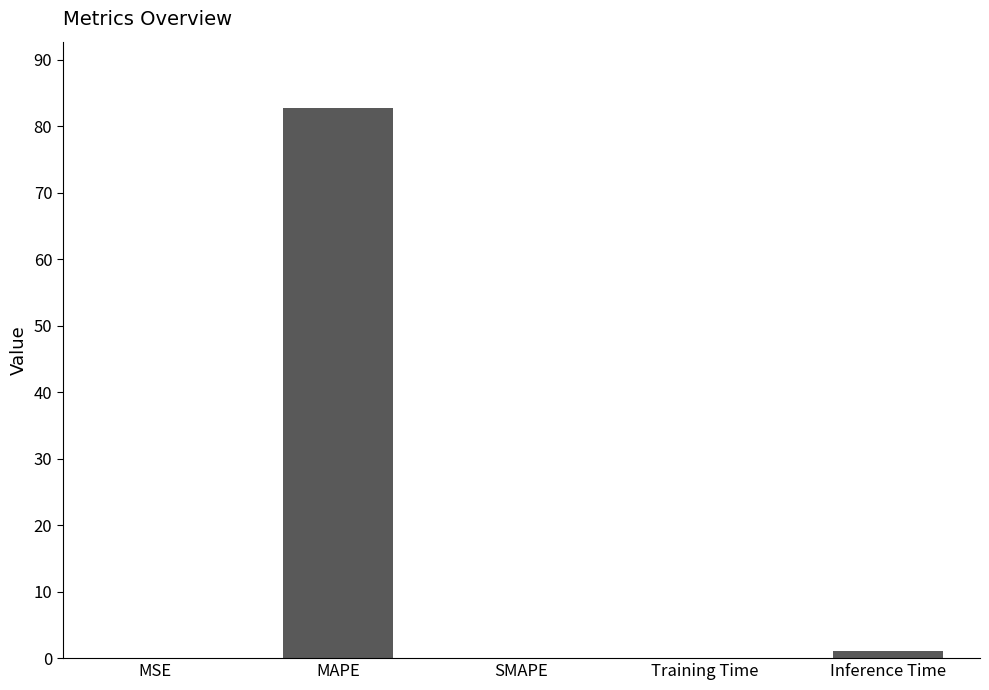

How many distinct data groups are displayed?

1